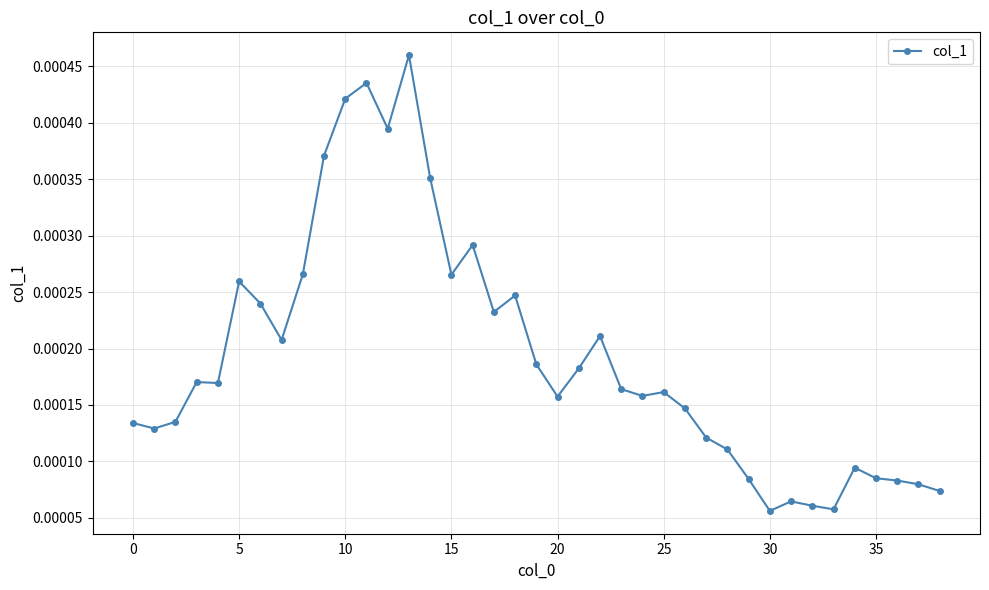

Count the values in the range 0 to 1.

39